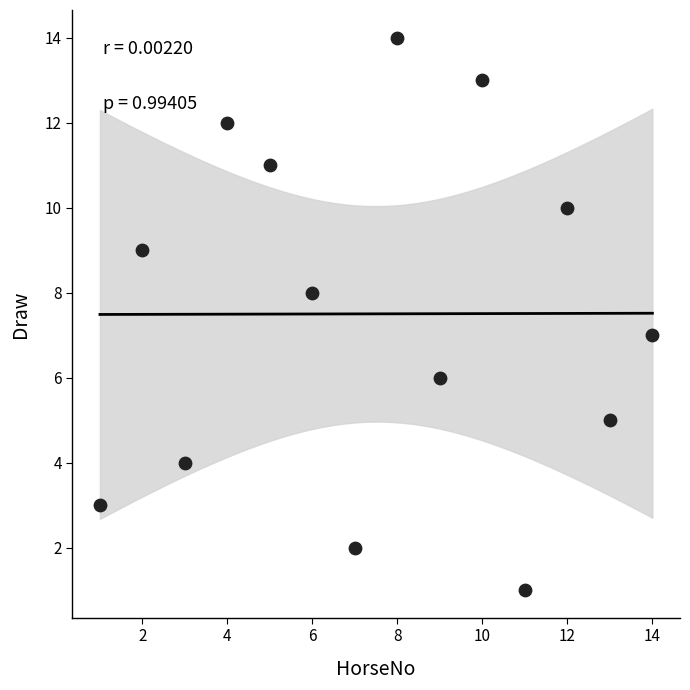

What is the range of X values (max minus min)?

13